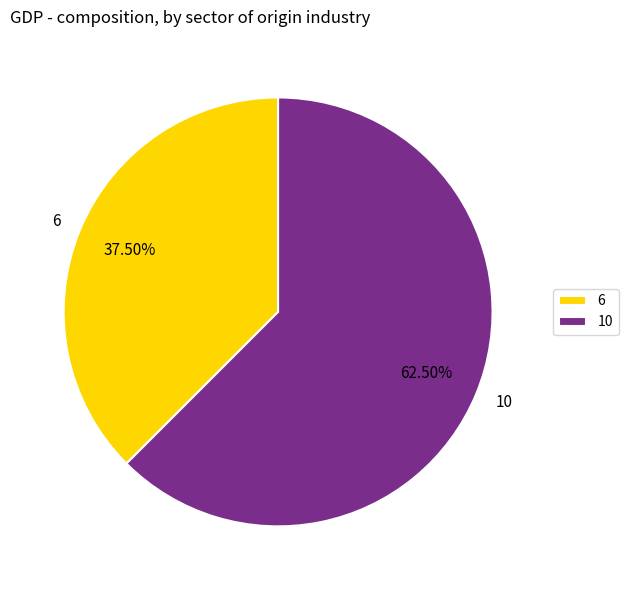

Which slice is the largest?

10